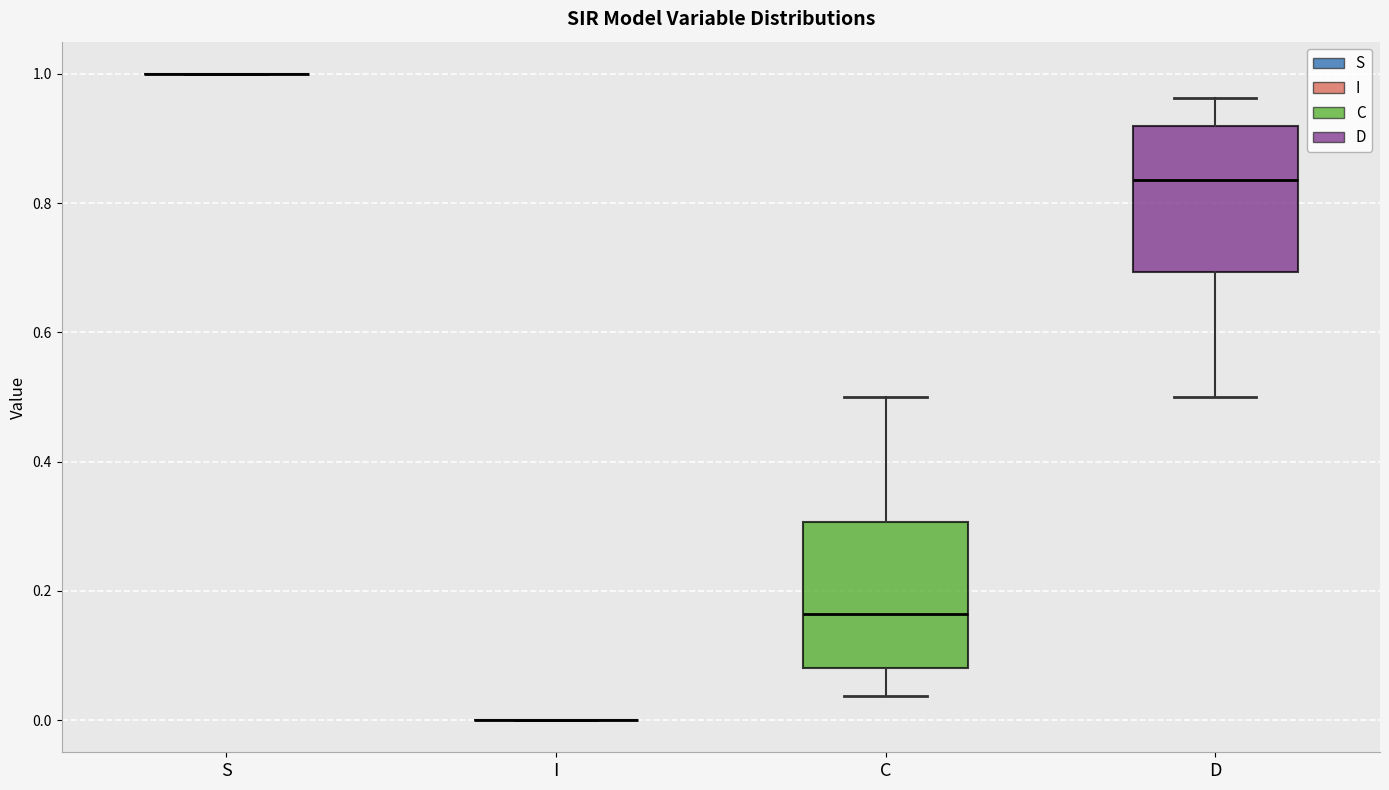

Reading left to right, read every box against the y-axis: the position of its median line, the range the box covers, and the ends of its whiskers. The values are not printed on the chart, so give them approximately, as read against the axis.

S: box collapsed to a line at 1.00, whiskers 1.00 to 1.00
I: box collapsed to a line at 0.00, whiskers 0.00 to 0.00
C: median 0.16, box 0.08 to 0.30, whiskers 0.04 to 0.50
D: median 0.84, box 0.70 to 0.92, whiskers 0.50 to 0.96